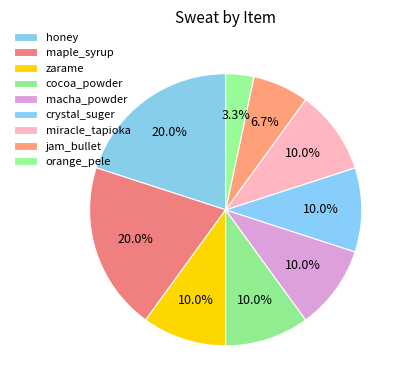

The cocoa_powder slice represents 3% of the pie. True or false?

False